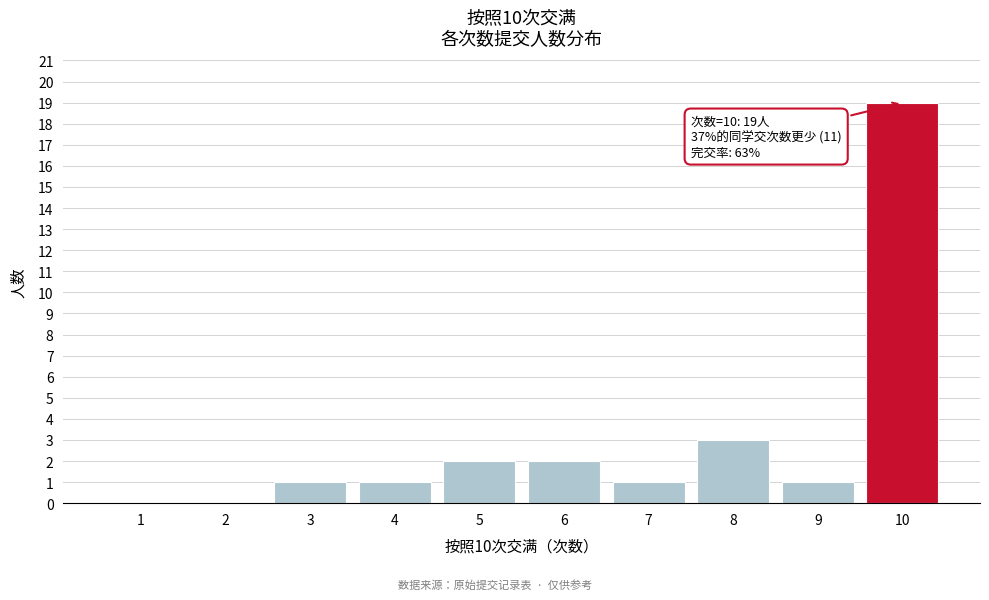

Which range on the x-axis has the tallest bar?

9.5 to 10.5